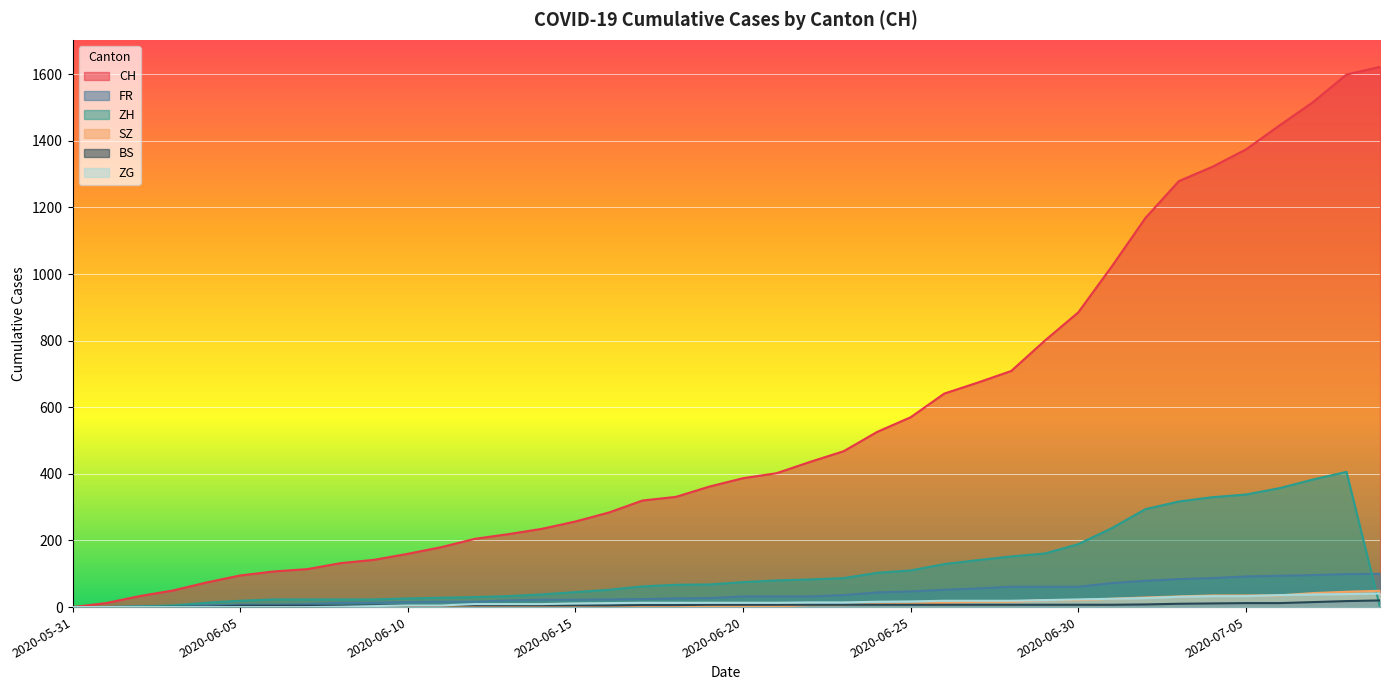

What is the total value across all series at 2020-07-02?

1605